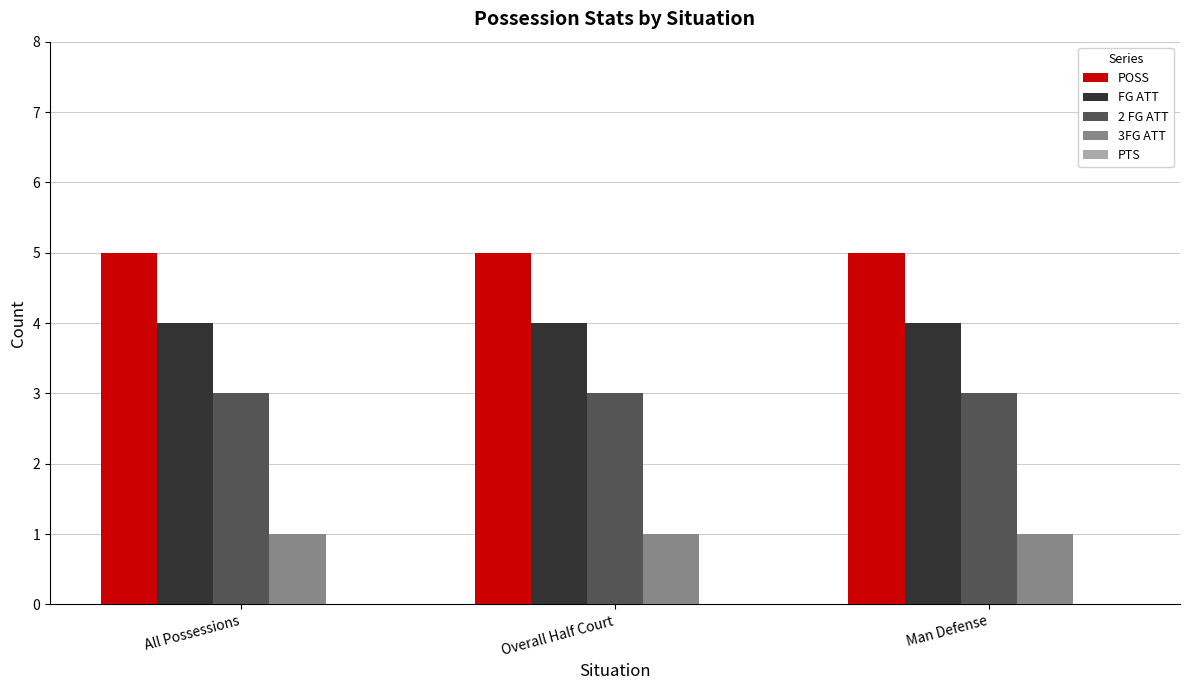

At which label does 3FG ATT reach its peak?

All Possessions